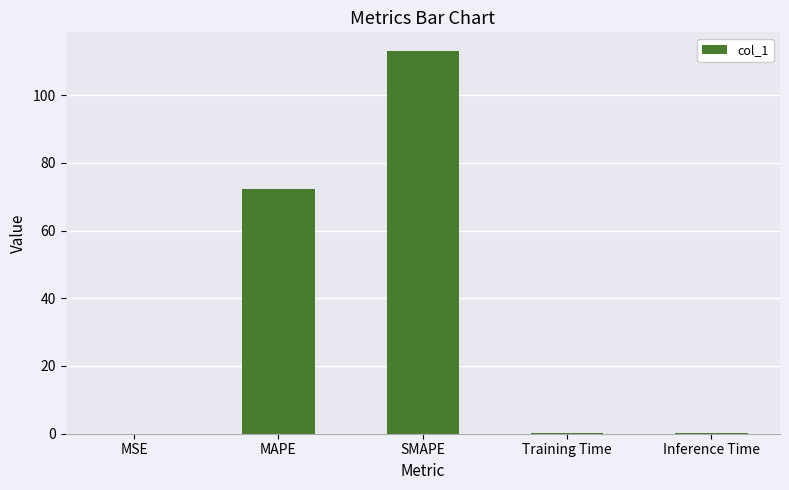

Which has a higher value, MAPE or SMAPE?

SMAPE